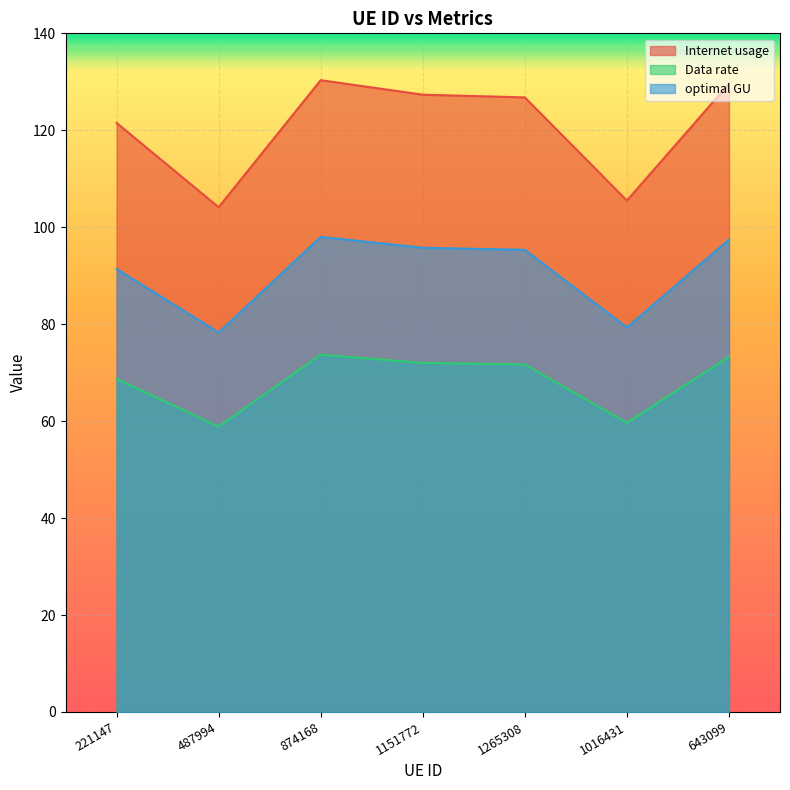

Read the optimal GU value at 1265308.

95.3